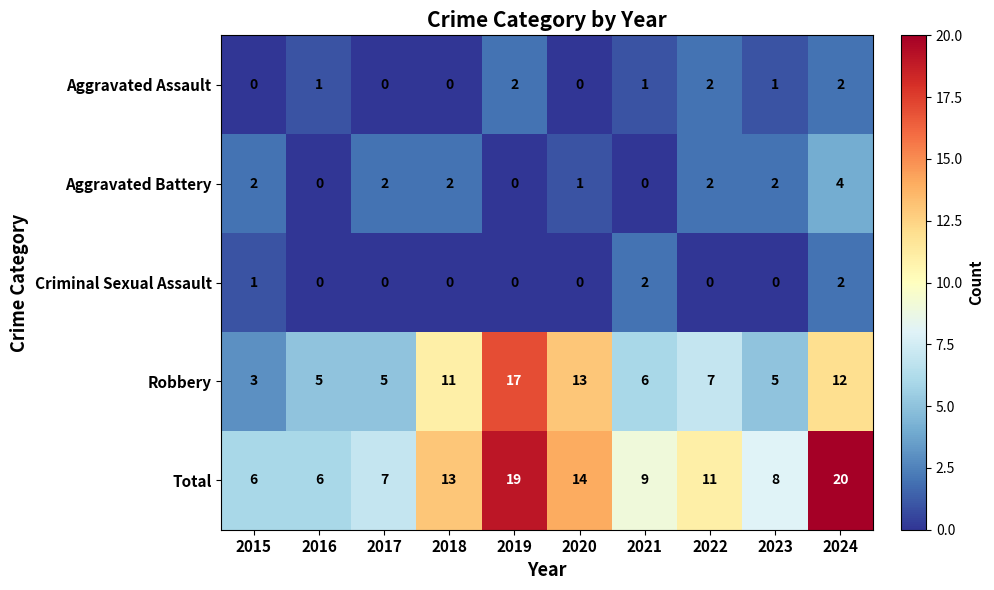

Between 2021 and 2024, which series saw the biggest shift?

Total